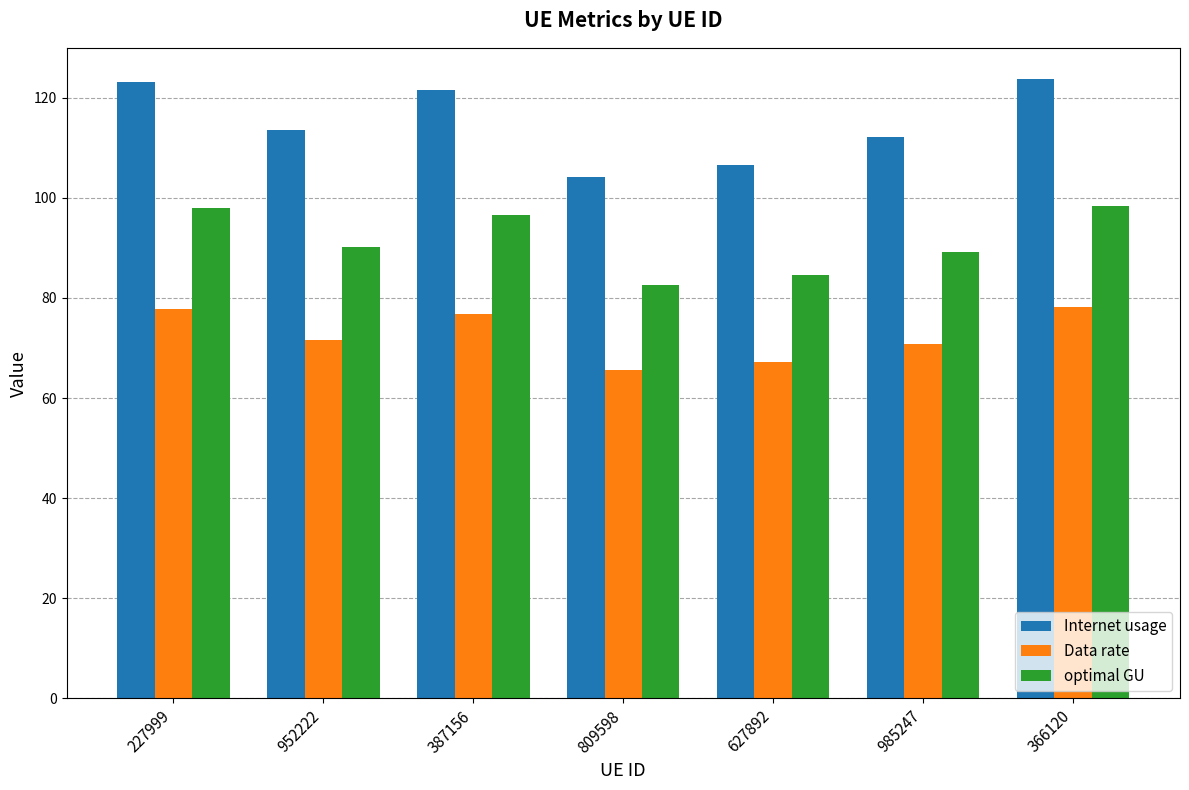

What is the minimum value shown in the chart?

65.7